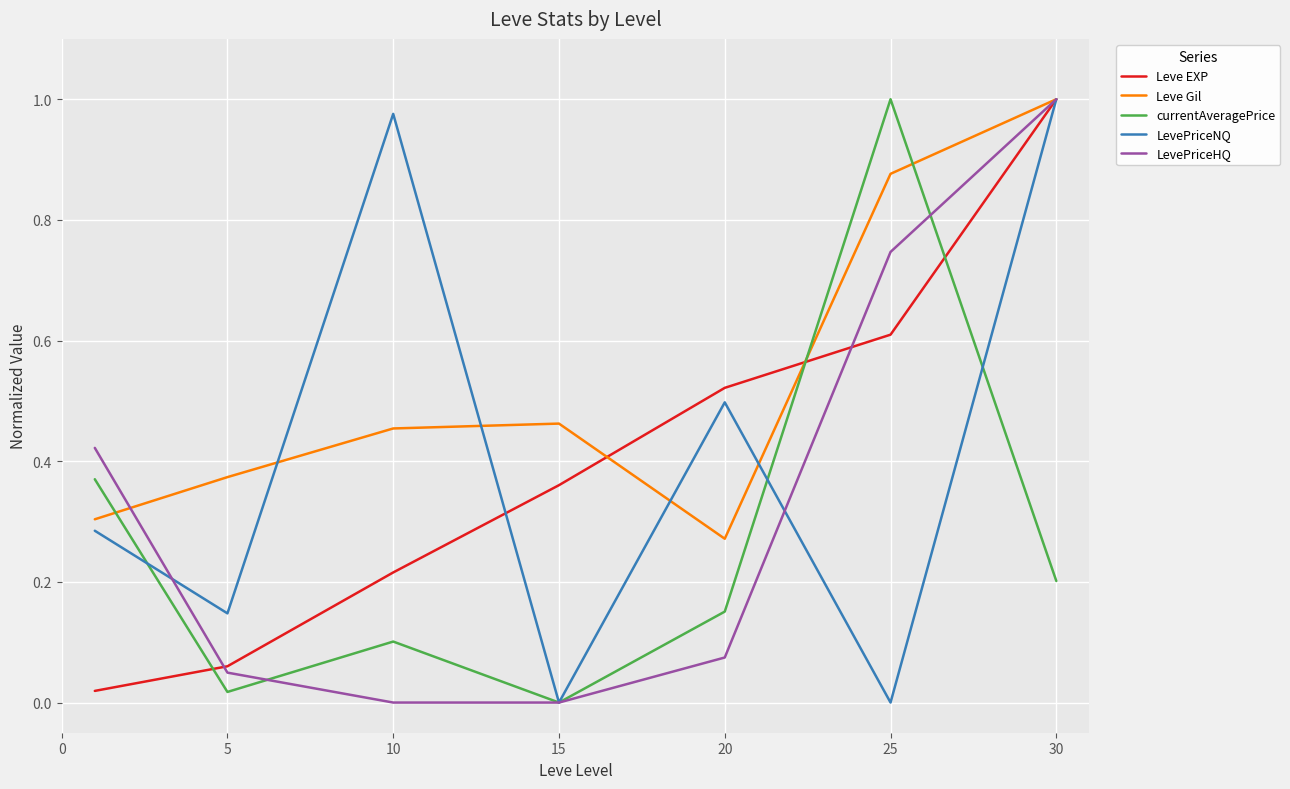

How many lines are shown in the chart?

5